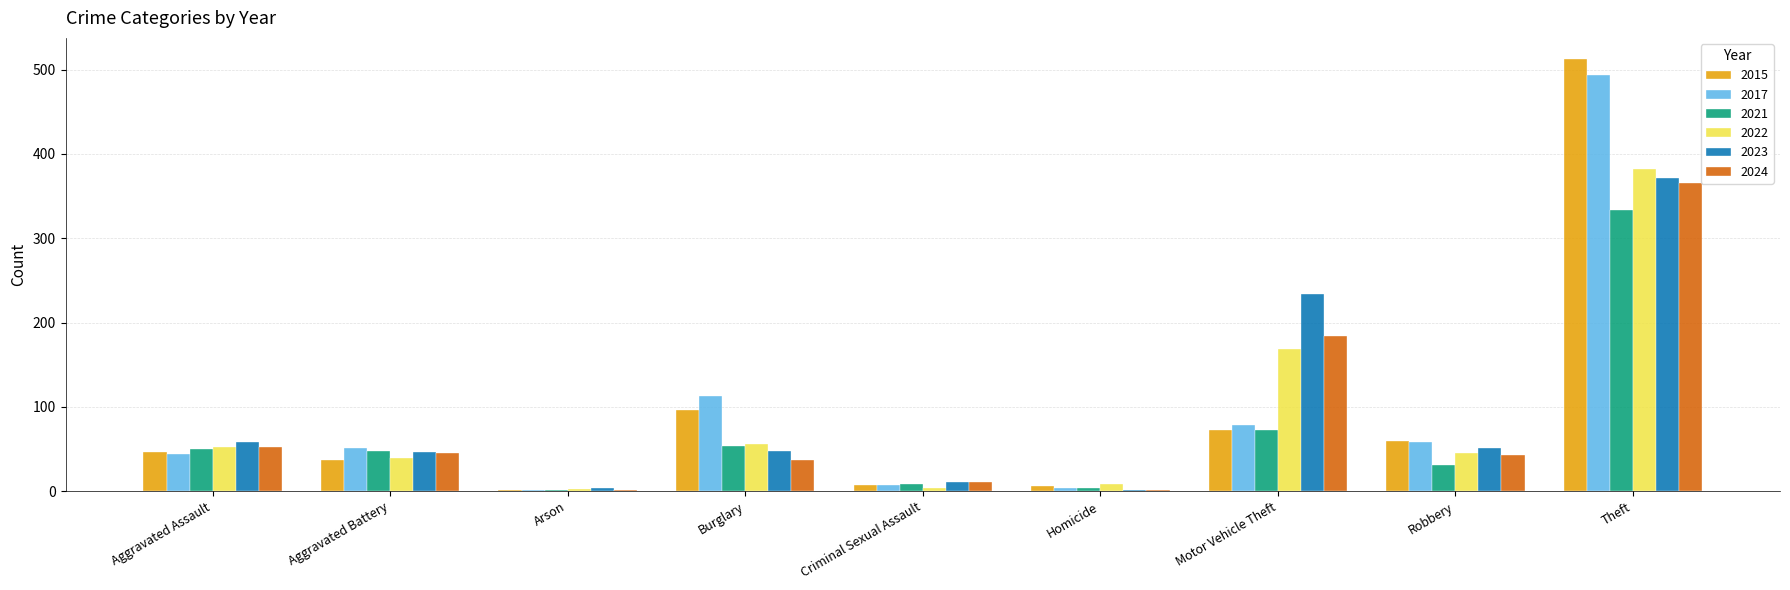

Between Aggravated Battery and Theft, which series saw the biggest shift?

2015